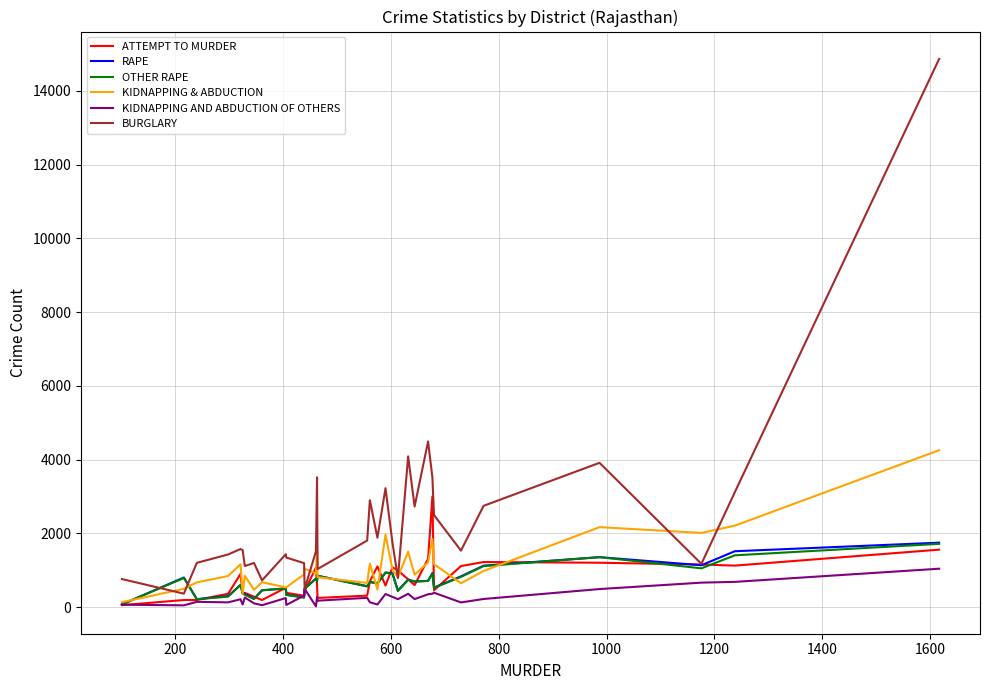

How many lines are shown in the chart?

6